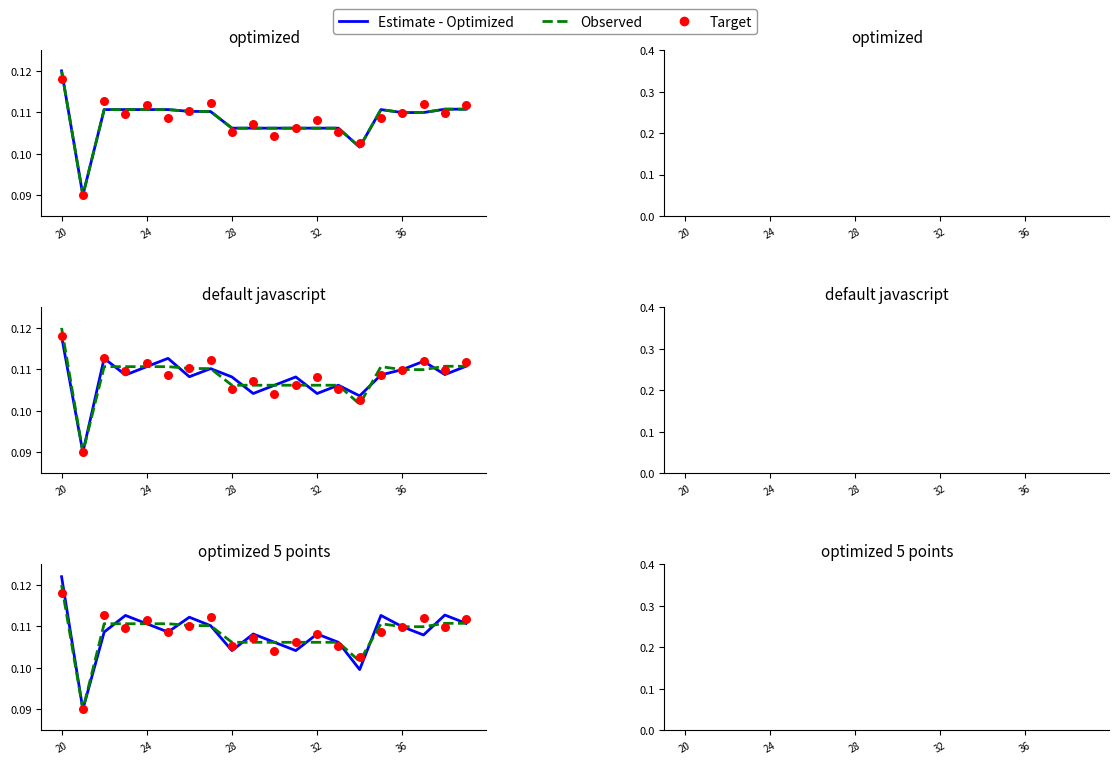

Which series reaches the minimum Y coordinate?

Target